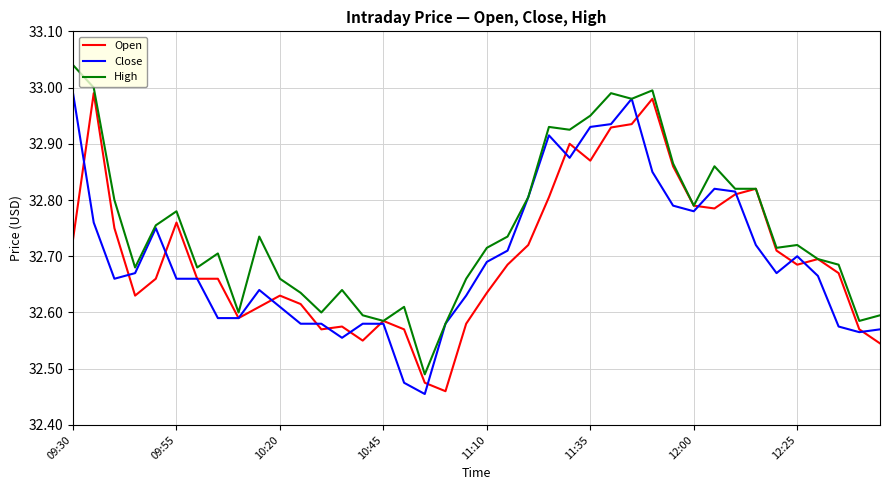

Which series has the largest total across all categories?

High